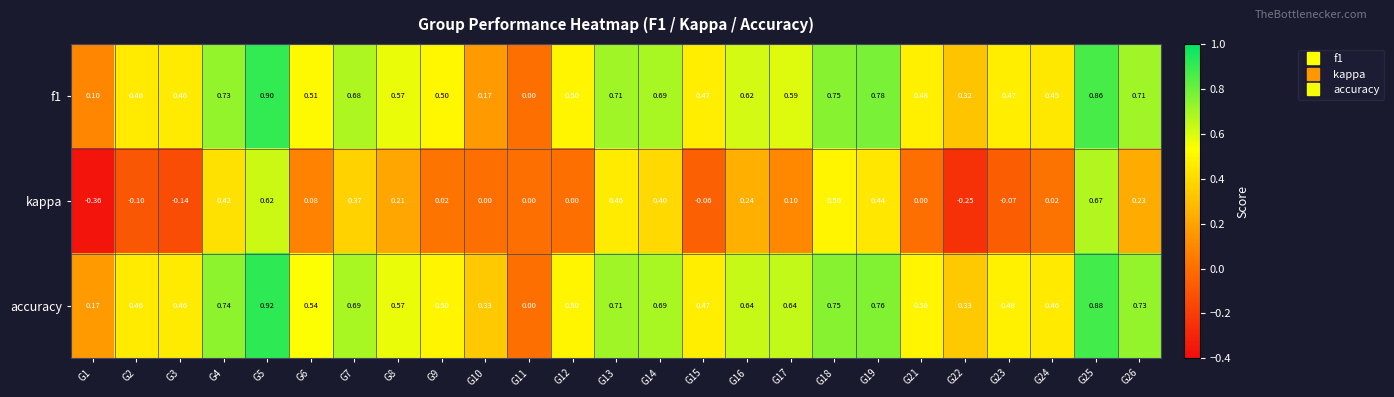

Which label corresponds to the smallest value in the chart?

G1